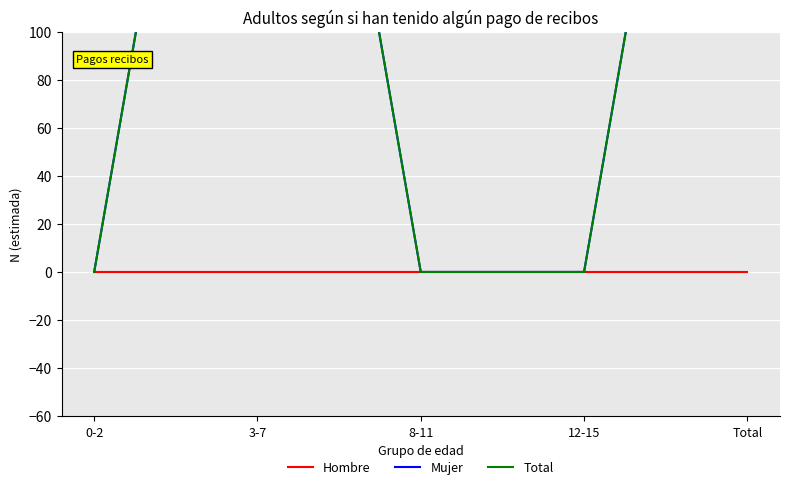

What position from the right is 8-11?

3